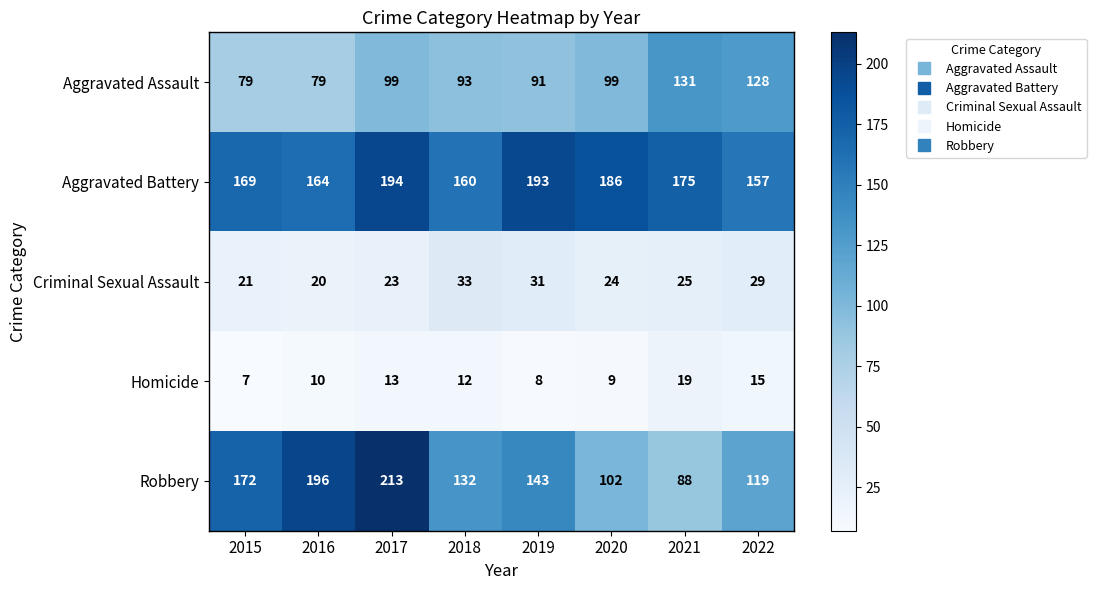

What is the smallest value displayed?

7